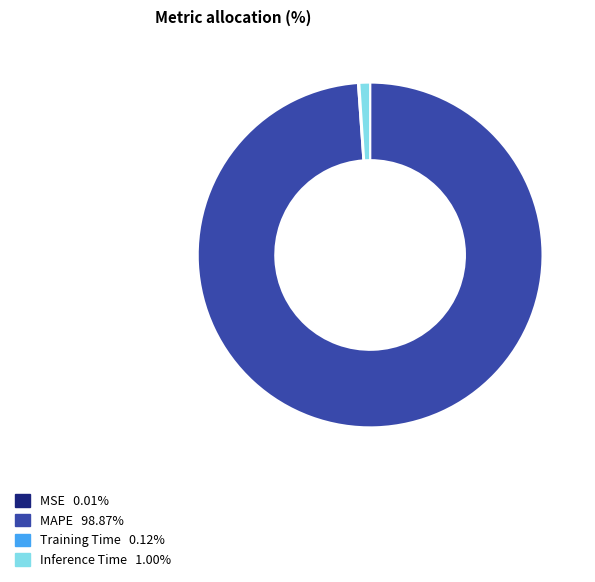

Between MAPE and Inference Time, which is larger?

MAPE